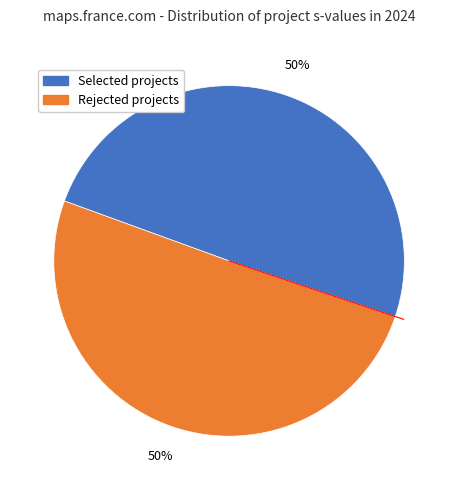

To the nearest percent, what is the average slice percentage?

50%